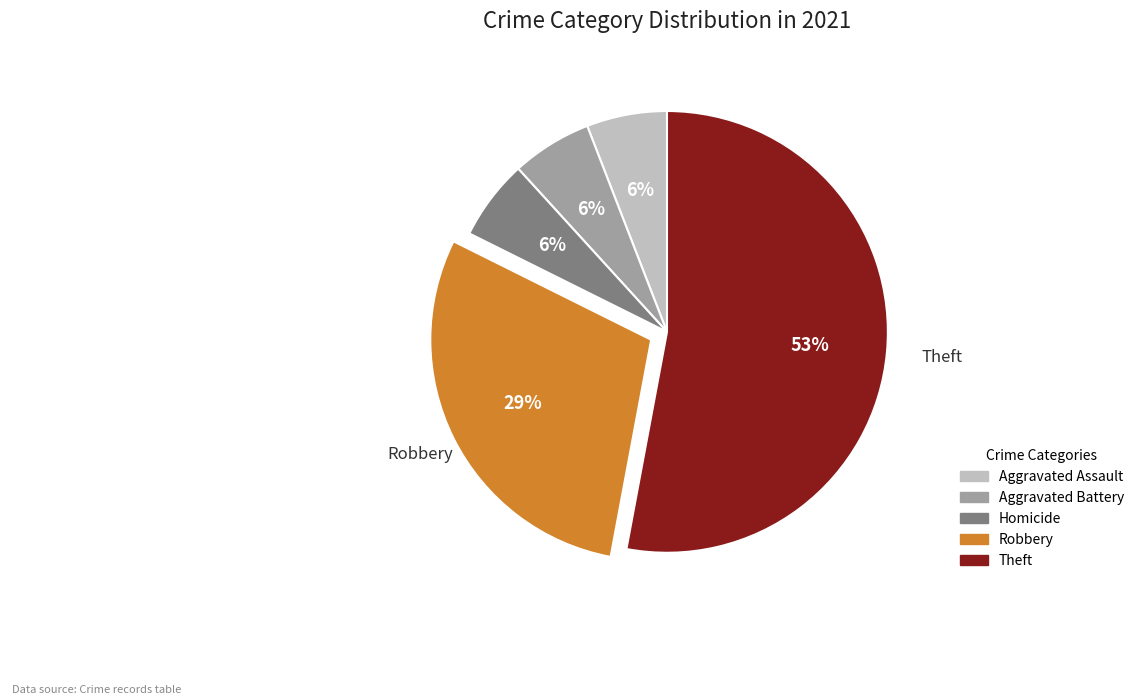

To the nearest percent, what is the difference between the largest and smallest slice percentages?

47%